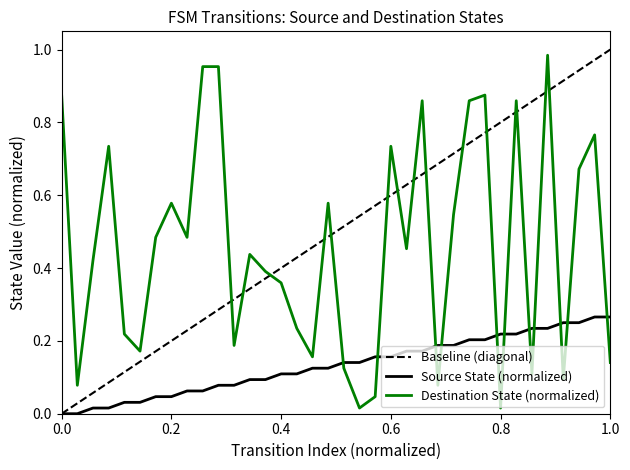

How many intersections are there between Destination State (normalized) and Source State (normalized)?

11